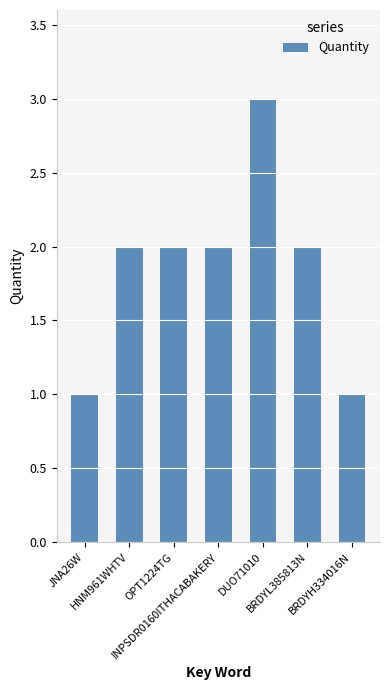

How many values are between 1 and 2?

6